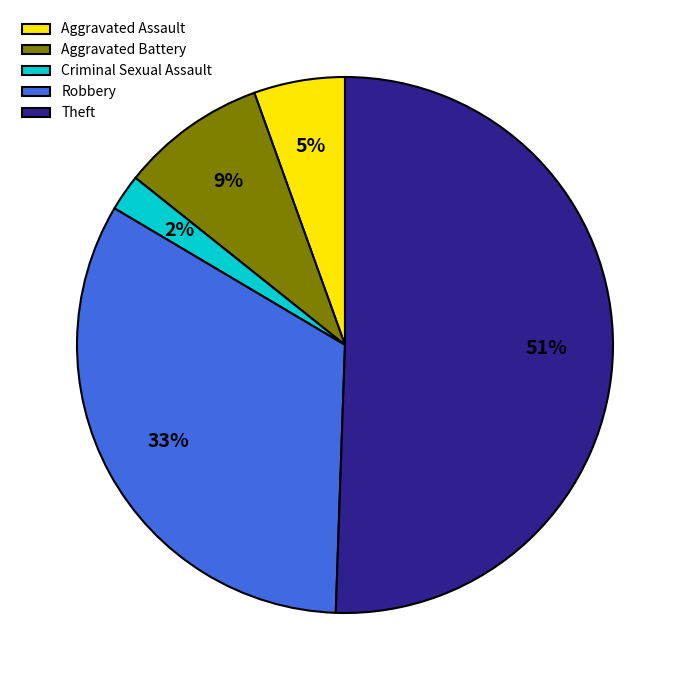

Rank the categories by value from highest to lowest.

Theft, Robbery, Aggravated Battery, Aggravated Assault, Criminal Sexual Assault